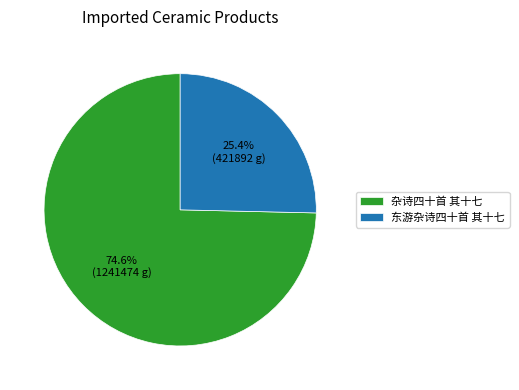

Is it true that 杂诗四十首 其十七 is 75% of the pie?

True